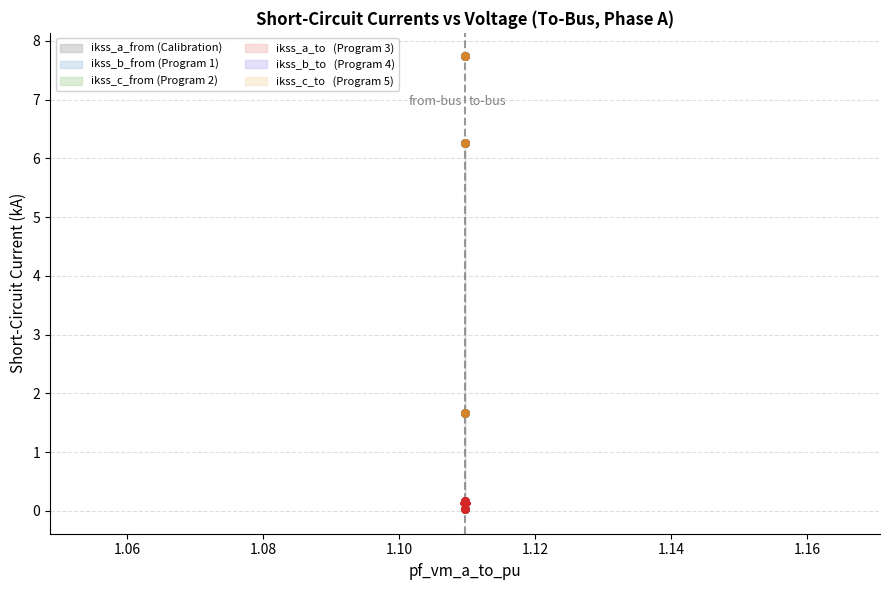

At how many categories does at least one series exceed 7?

1